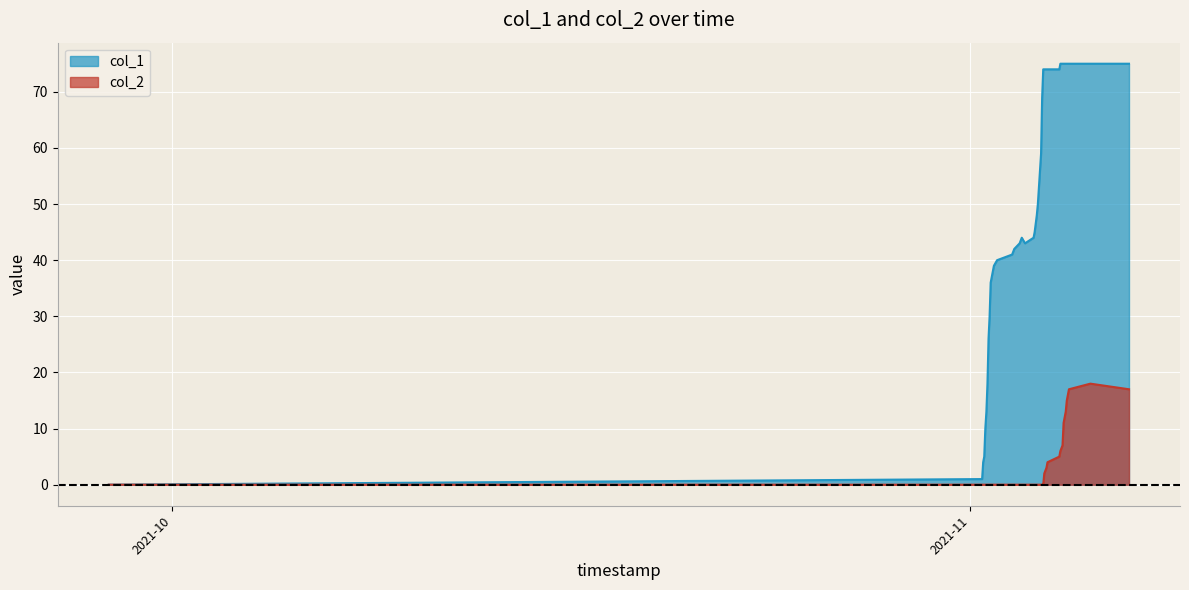

Reading left to right, what are all the values shown in this chart?

col_1: 1632832610=0	1635764710=1	1635768291=4	1635771890=5	1635775522=10	1635779101=13	1635782695=18	1635786287=26	1635789883=30	1635793492=36	1635797084=37	1635800708=38	1635804347=39	1635815092=40	1635865508=41	1635872695=42	1635890715=43	1635897911=44	1635908705=43	1635937497=44	1635941098=45	1635948314=48	1635951905=50	1635962688=59	1635966309=69	1635969906=74	1635973517=74	1635980712=74	1635984314=74	1636023923=74	1636027500=75	1636034708=75	1636038304=75	1636041898=75	1636045482=75	1636049081=75	1636052699=75	1636056305=75	1636128278=75	1636257919=75
col_2: 1632832610=0	1635764710=0	1635768291=0	1635771890=0	1635775522=0	1635779101=0	1635782695=0	1635786287=0	1635789883=0	1635793492=0	1635797084=0	1635800708=0	1635804347=0	1635815092=0	1635865508=0	1635872695=0	1635890715=0	1635897911=0	1635908705=0	1635937497=0	1635941098=0	1635948314=0	1635951905=0	1635962688=0	1635966309=0	1635969906=0	1635973517=2	1635980712=3	1635984314=4	1636023923=5	1636027500=6	1636034708=7	1636038304=11	1636041898=12	1636045482=13	1636049081=15	1636052699=16	1636056305=17	1636128278=18	1636257919=17